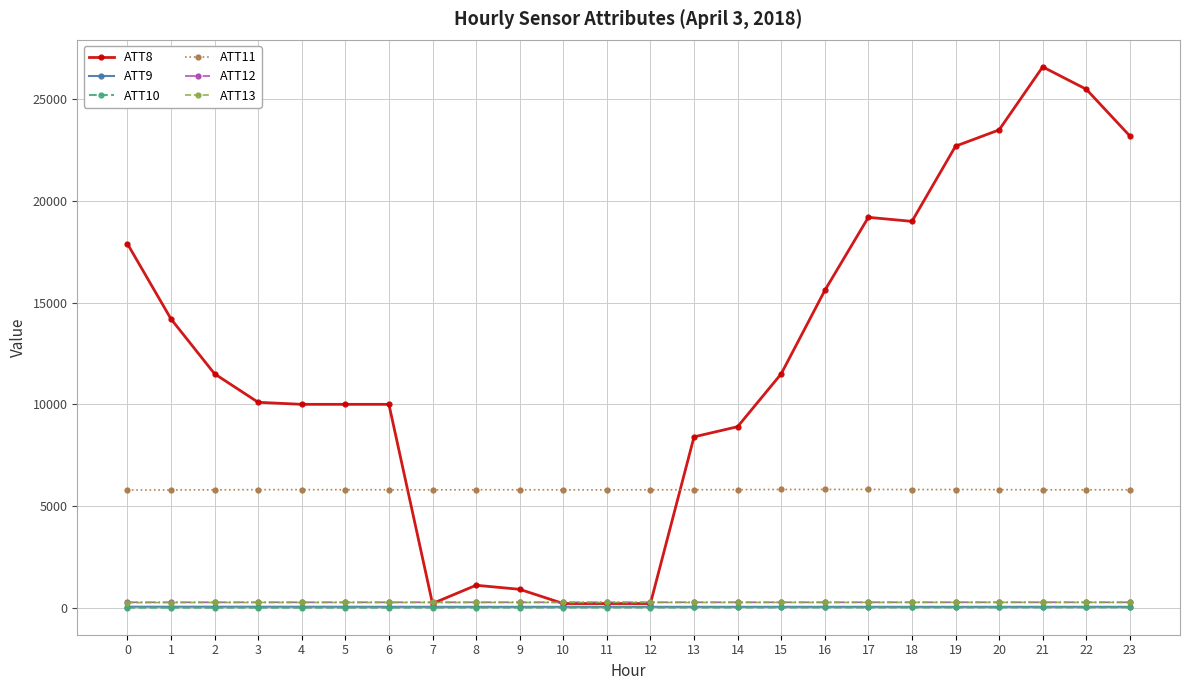

Which series has the widest spread of values?

ATT8